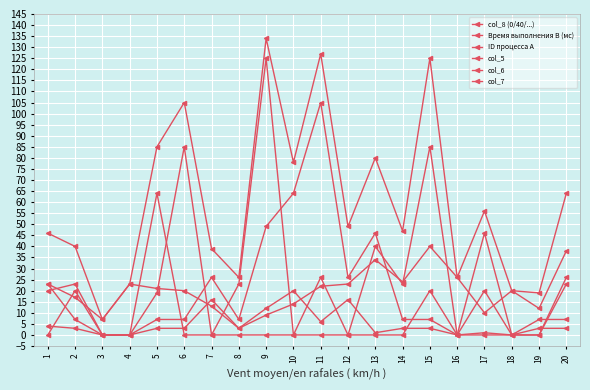

At which category does col_5 reach its first local valley?

8